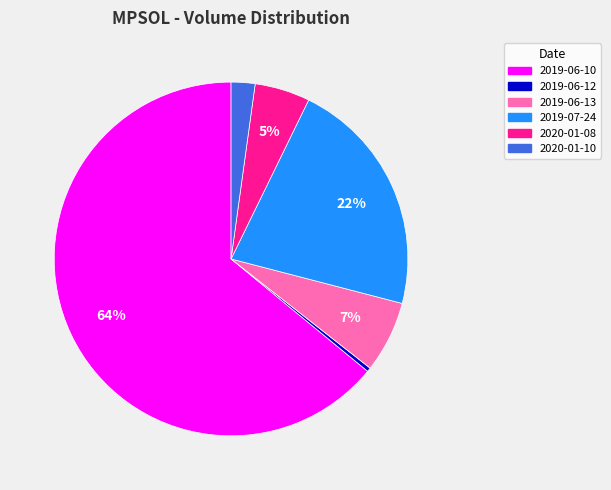

What is the smallest slice in the pie chart?

2019-06-12